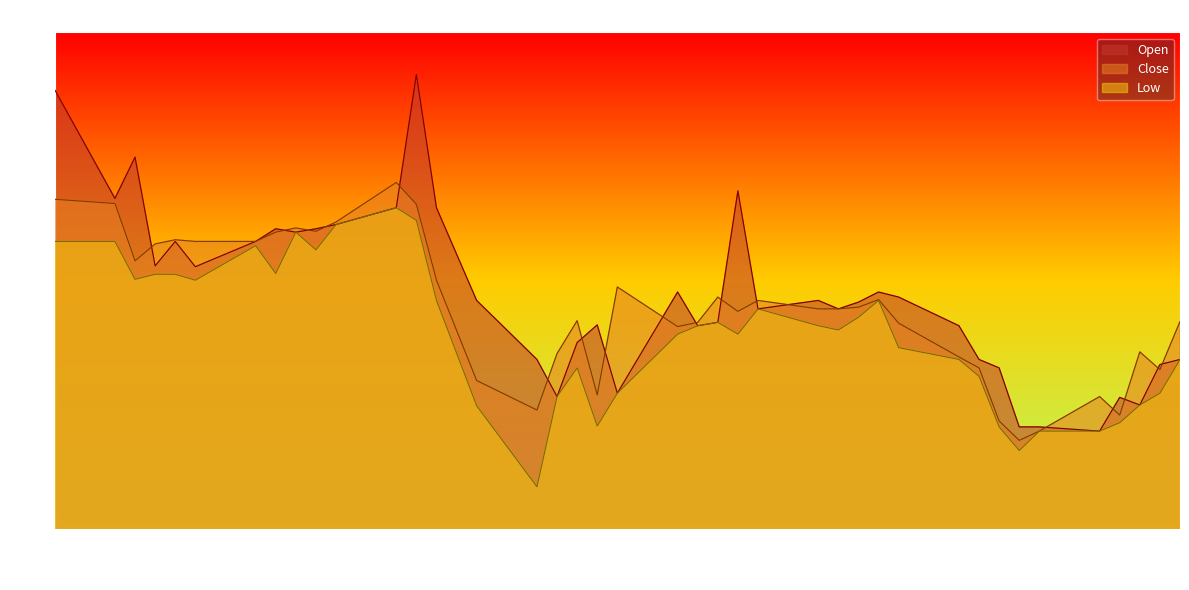

List the series in order of their overall mean, lowest first.

Low, Close, Open